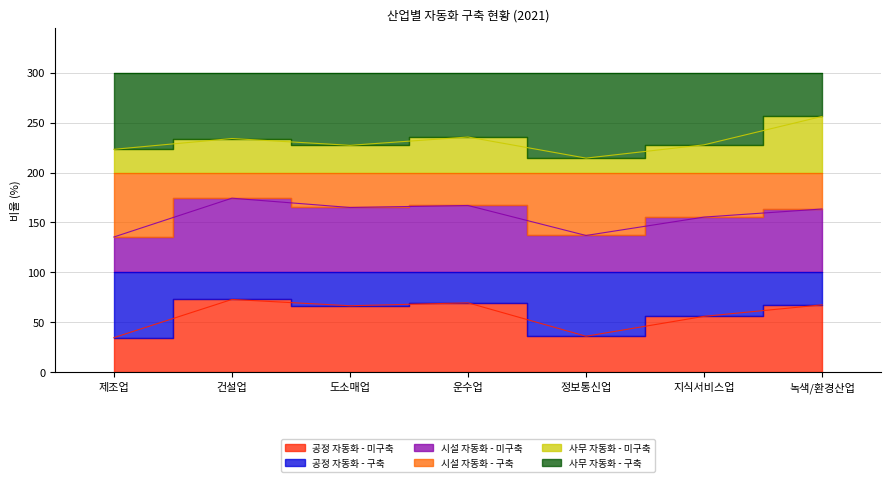

True or false: 공정 자동화 - 미구축 and 공정 자동화 - 구축 intersect in this chart.

False